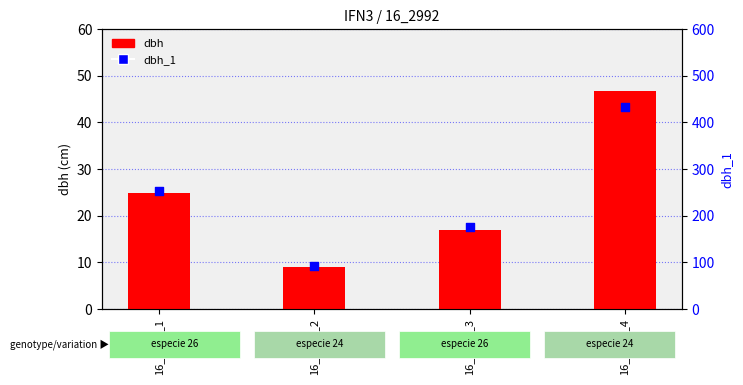

What is the total value across all series at 16_2992_1?

277.9